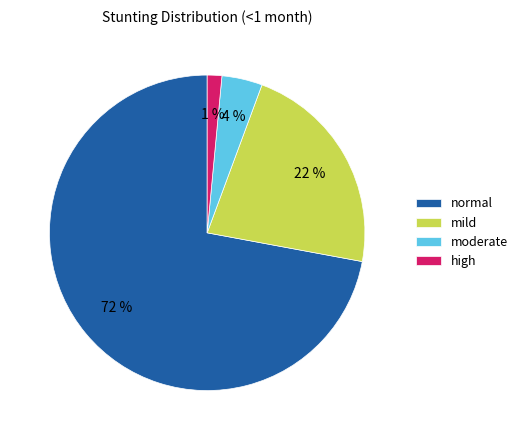

Which slice is the smallest?

high